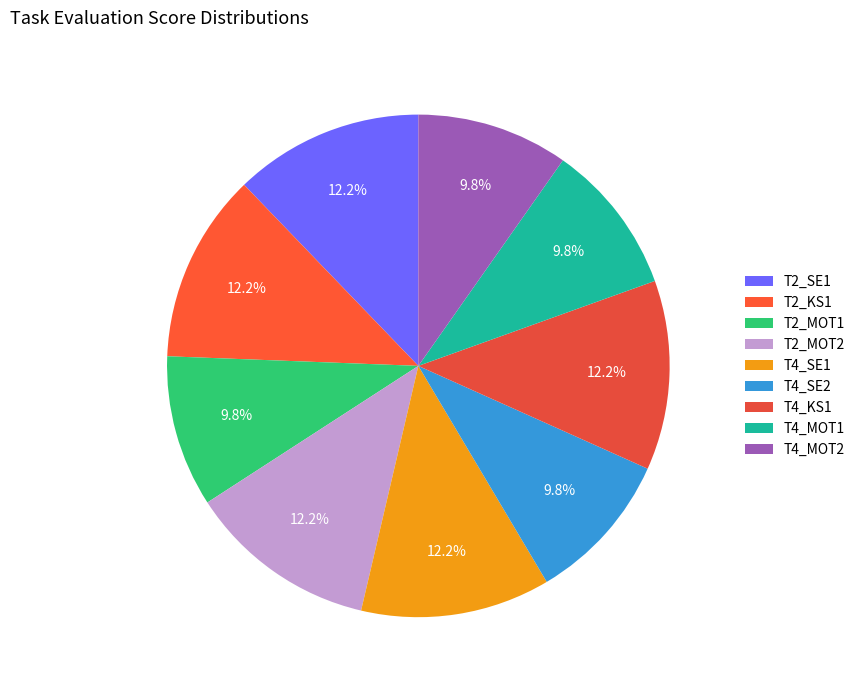

To the nearest percent, what is the difference between the largest and smallest slice percentages?

2%